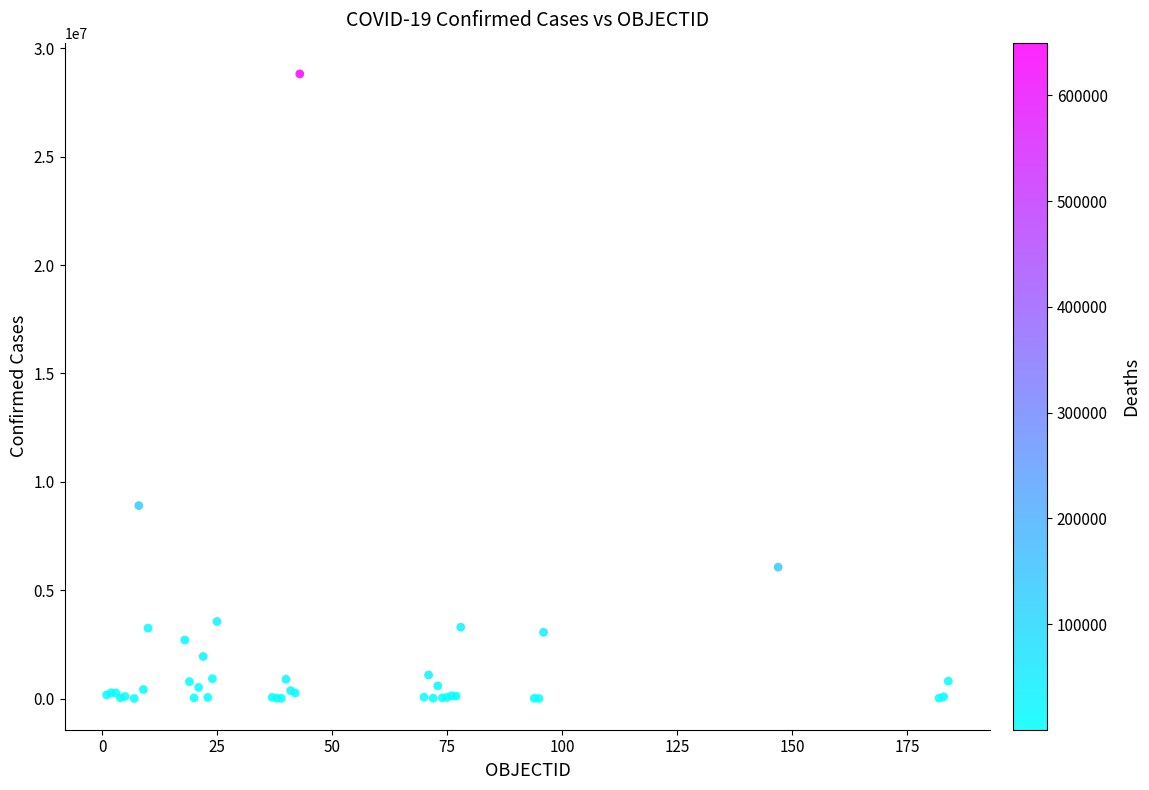

What Y value in the scatter plot is closest to 14413053?

8904176